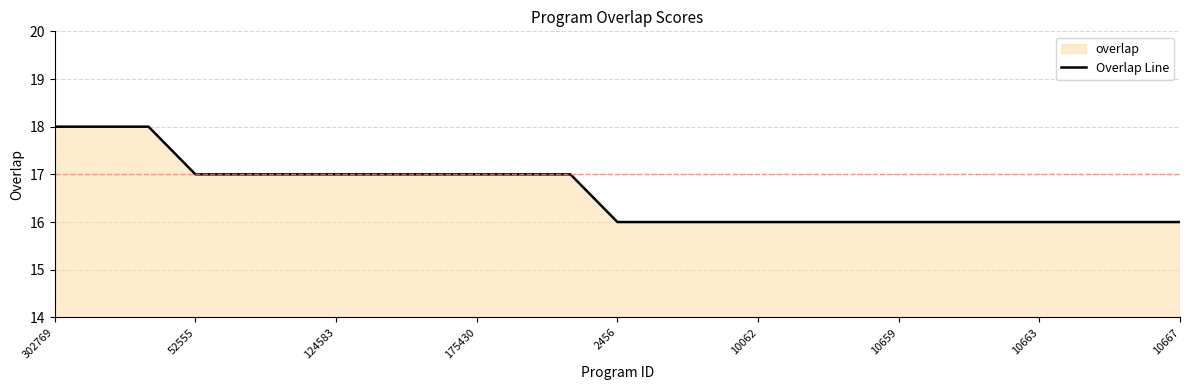

What is the greatest value displayed?

18